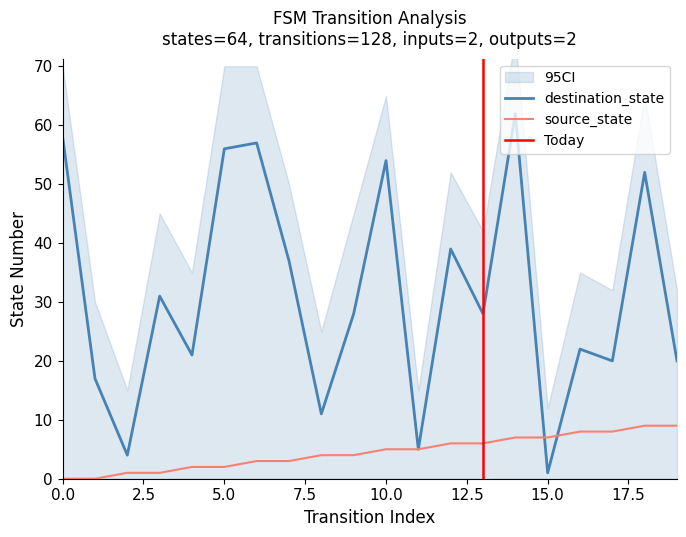

Which has a higher value, 2 or 5?

5